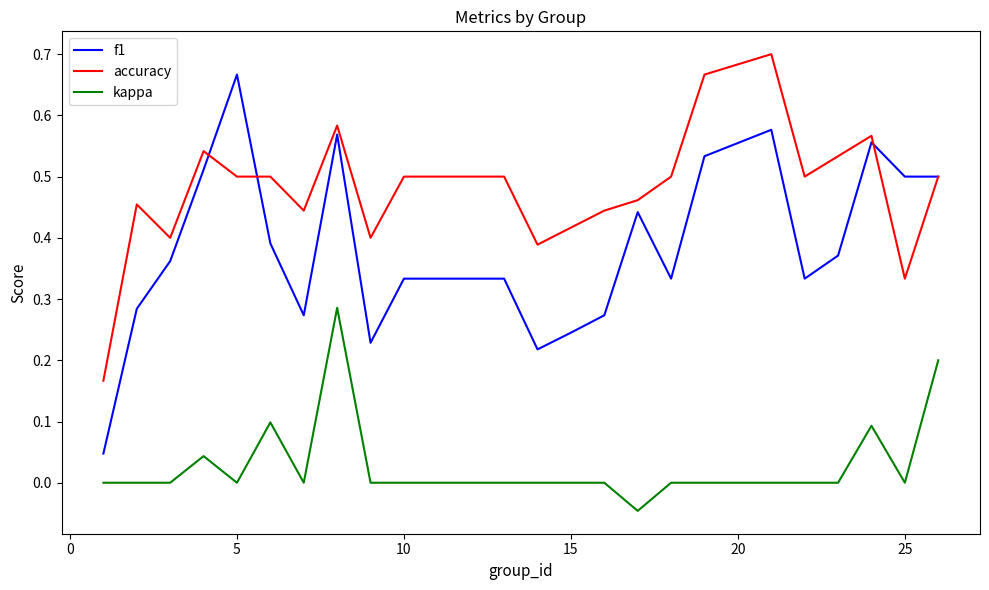

Rank the series by their average value, from highest to lowest.

accuracy, f1, kappa